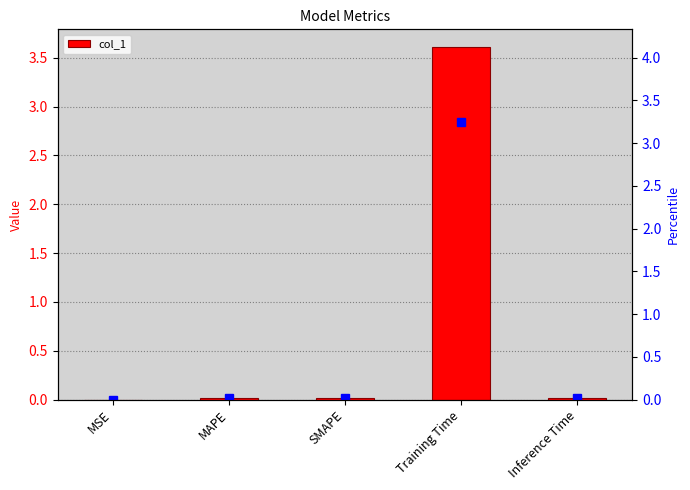

Reading right to left, transcribe all the data shown in this chart.

0.0	3.6	0.0	0.0	0.0